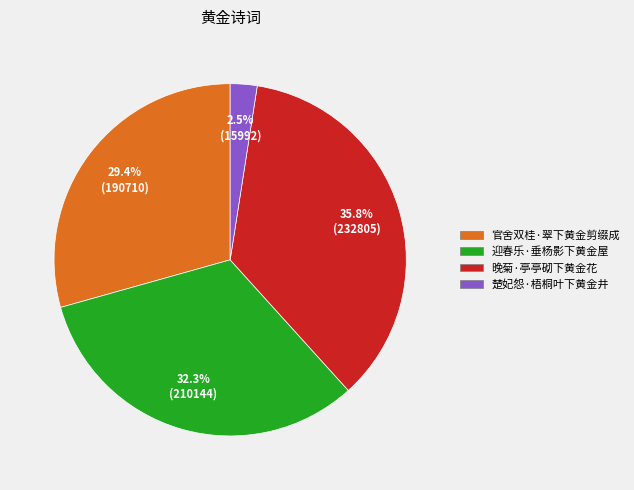

How many segments does this pie chart have?

4